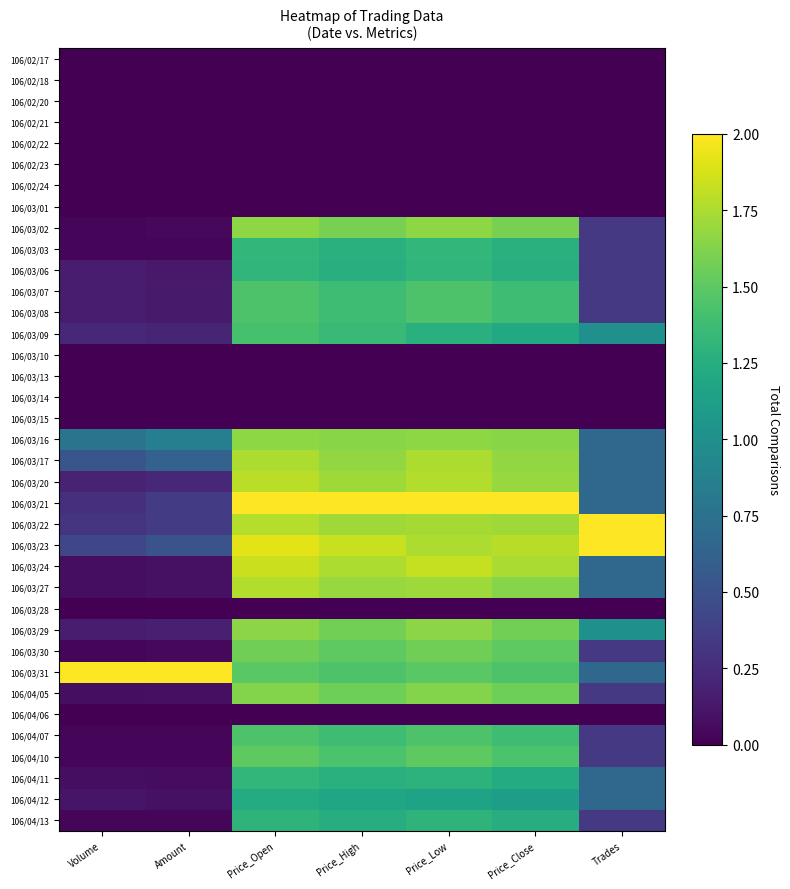

Count the number of categories in the chart.

7